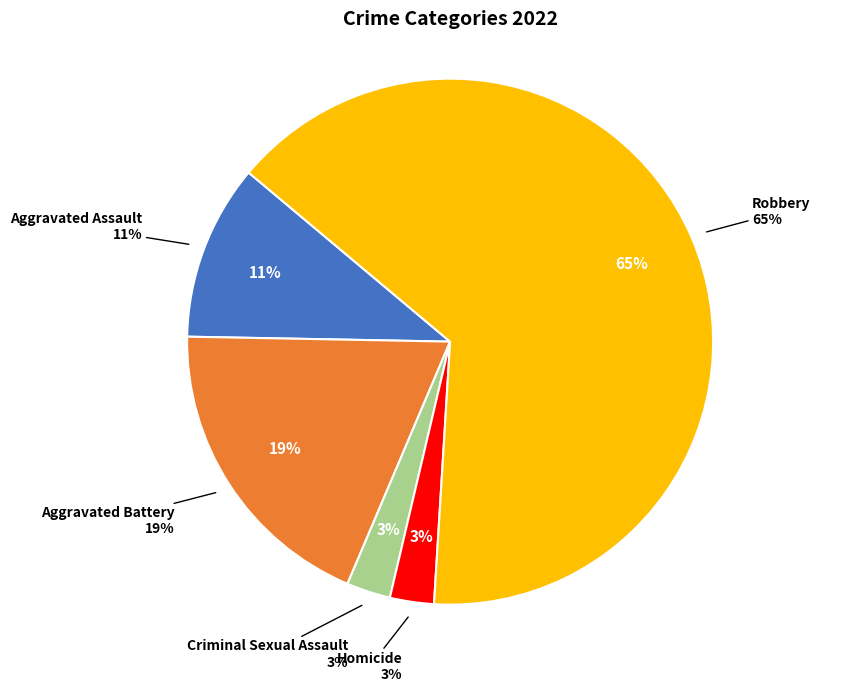

Is the sum of Criminal Sexual Assault and Homicide greater than half?

No